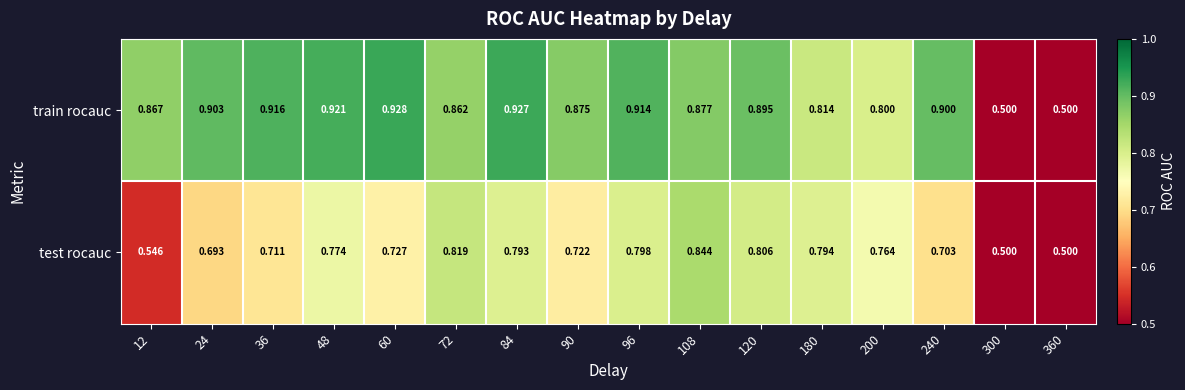

What is the minimum value shown in the chart?

0.5